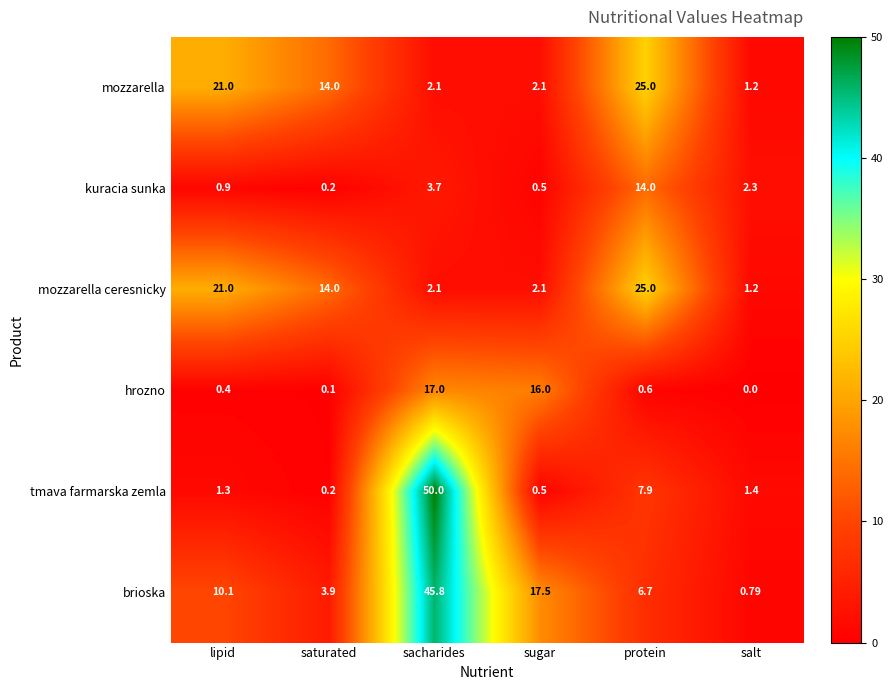

At which category is the sum across all series the highest?

sacharides